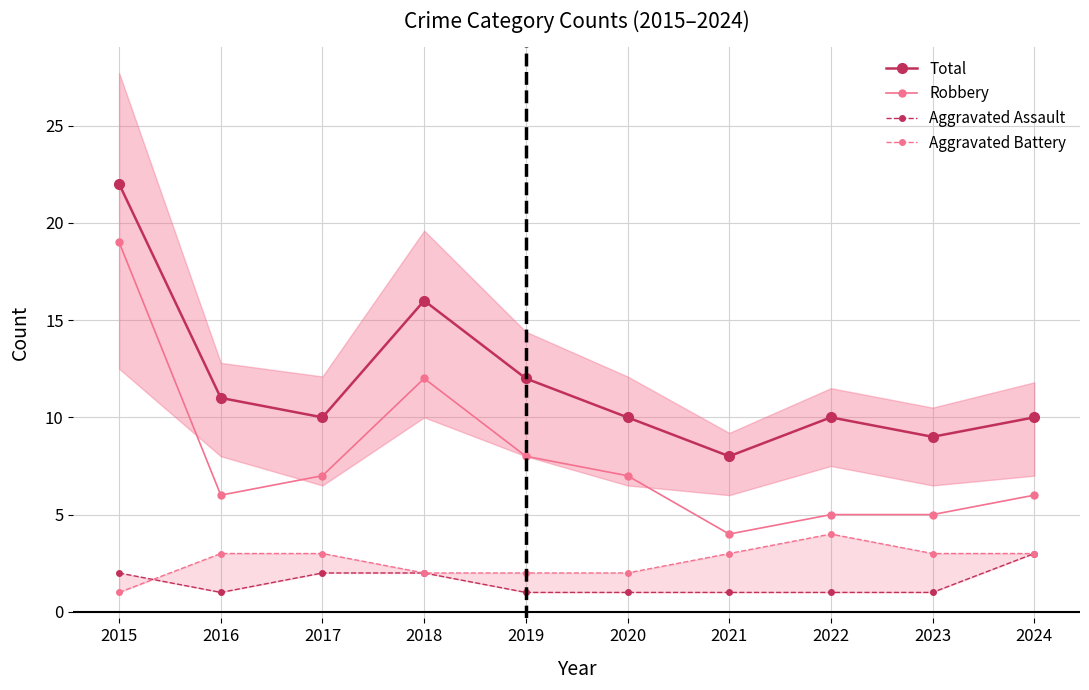

How many lines are shown in the chart?

4